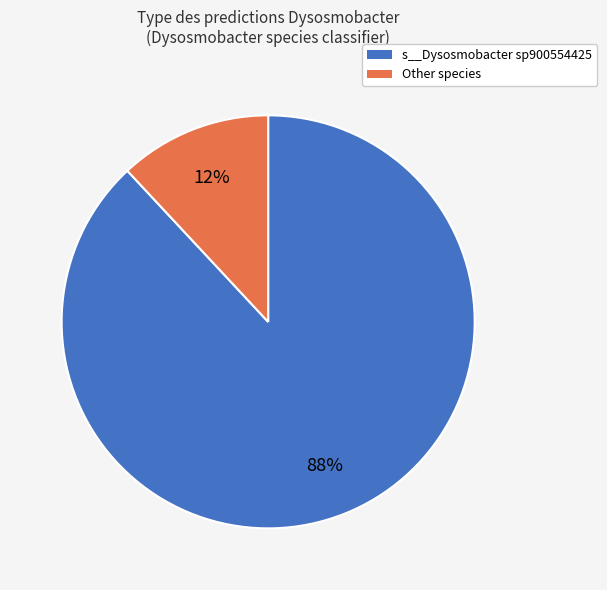

To the nearest percent, what is the difference between the largest and smallest slice percentages?

76%